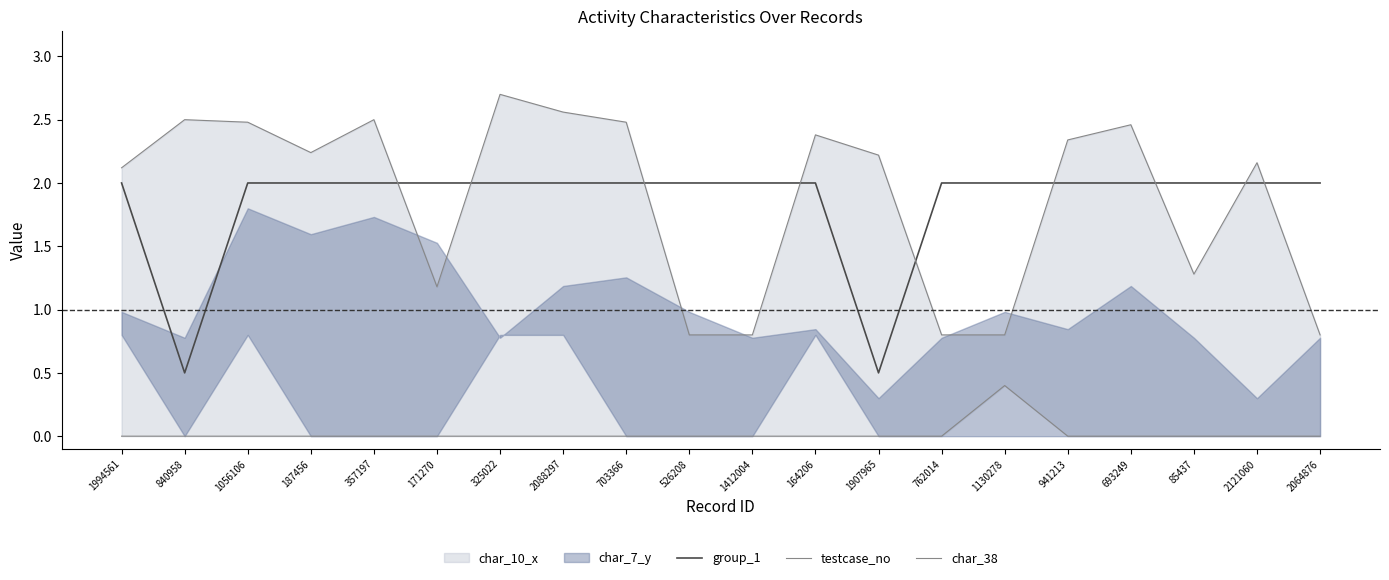

Is the value of testcase_no at 85437 greater than the value of group_1 at 164206?

No